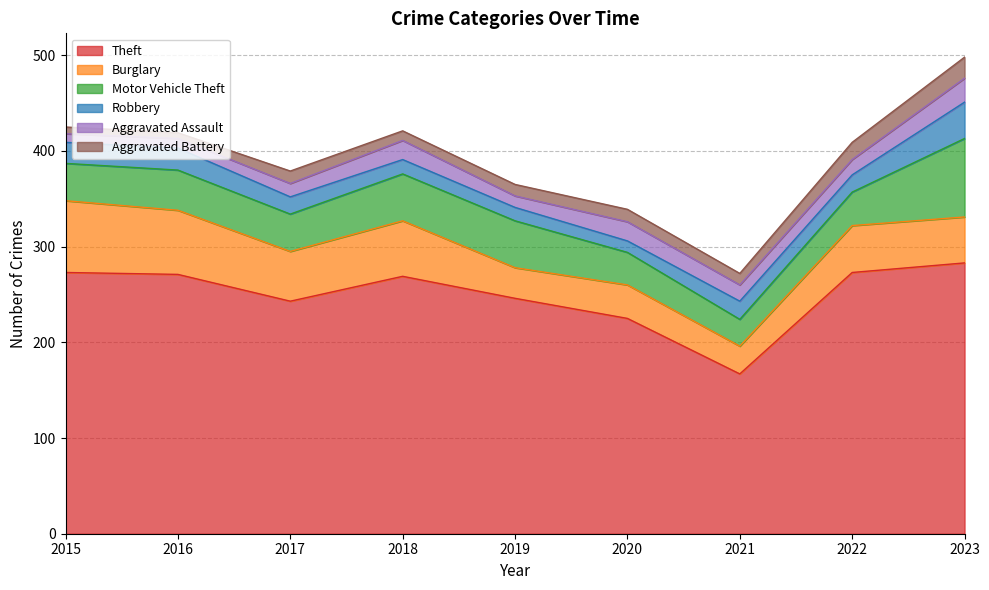

At which category does Aggravated Battery reach its first local valley?

2016